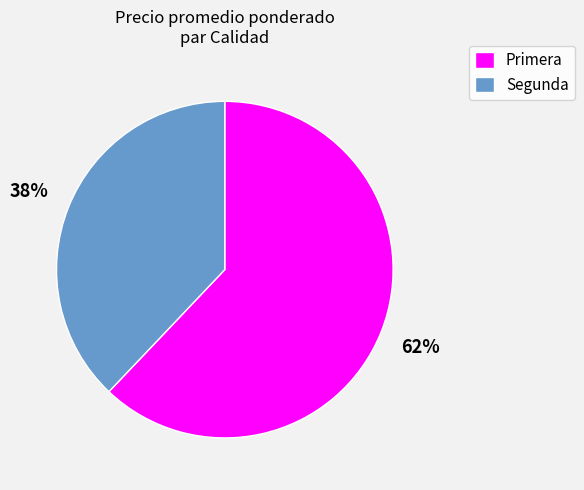

Approximately how many times larger is the value at Segunda compared to Primera?

0.6